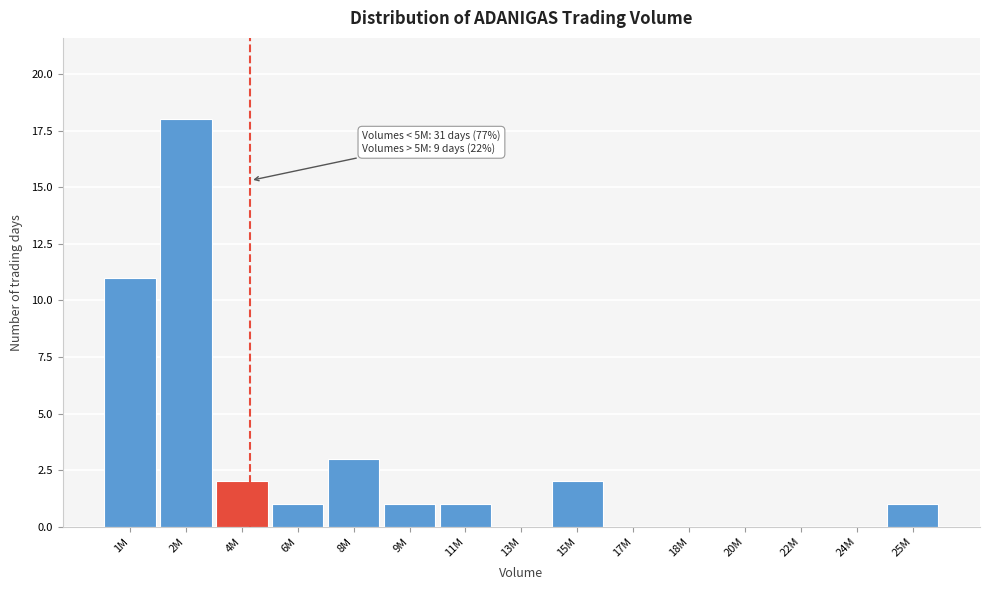

Reading left to right, what are all the values shown in this chart?

1M=11	2M=18	4M=2	6M=1	8M=3	9M=1	11M=1	13M=0	15M=2	17M=0	18M=0	20M=0	22M=0	24M=0	25M=1